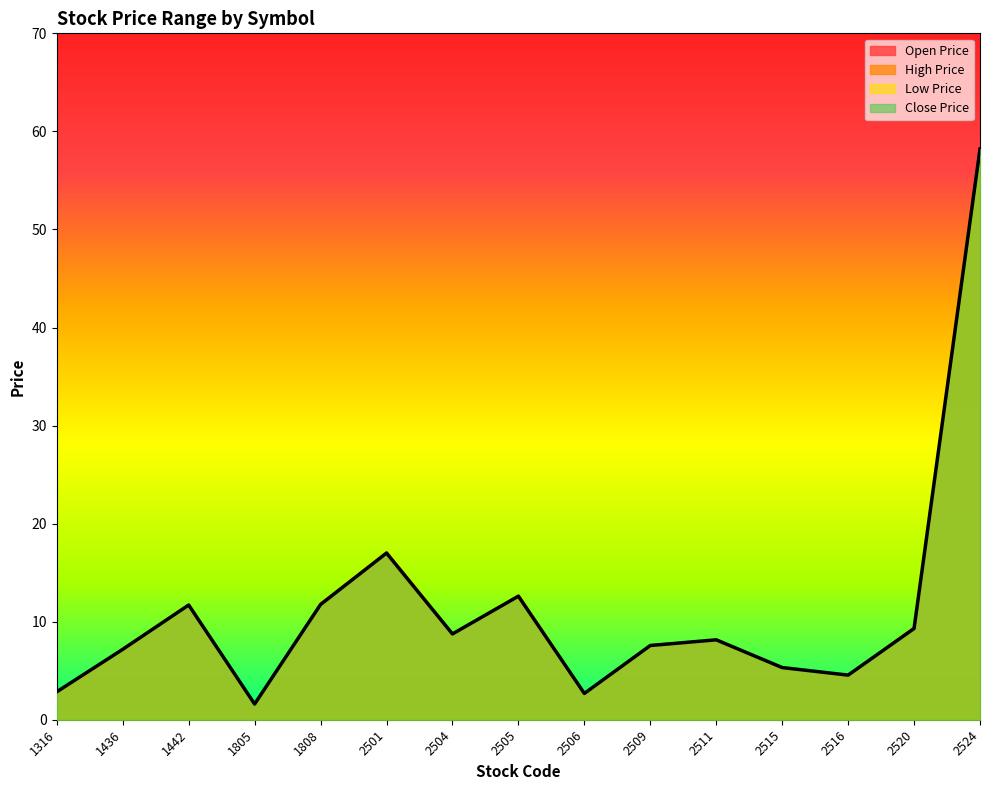

Reading left to right, transcribe all the data shown in this chart.

open_price: 2.8	7.3	11.7	1.6	12.0	17.0	8.8	12.6	2.8	7.7	8.2	5.4	4.6	9.5	57.7
high_price: 2.9	7.4	11.7	1.6	12.0	17.2	8.9	12.8	2.8	7.7	8.2	5.5	4.6	9.6	58.6
low_price: 2.8	7.2	11.6	1.6	11.8	17.0	8.7	12.6	2.7	7.6	8.1	5.3	4.5	9.3	57.5
close_price: 2.9	7.2	11.7	1.6	11.8	17.0	8.8	12.6	2.7	7.6	8.2	5.3	4.5	9.3	58.2